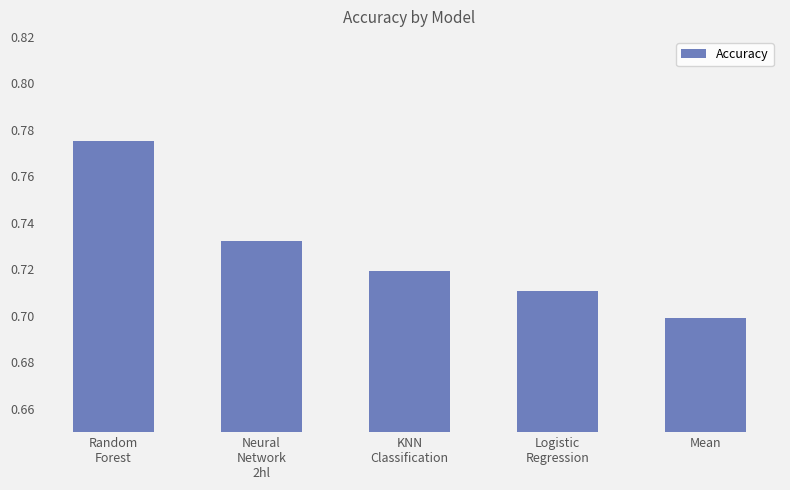

What is the difference between the maximum and second lowest values?

0.1